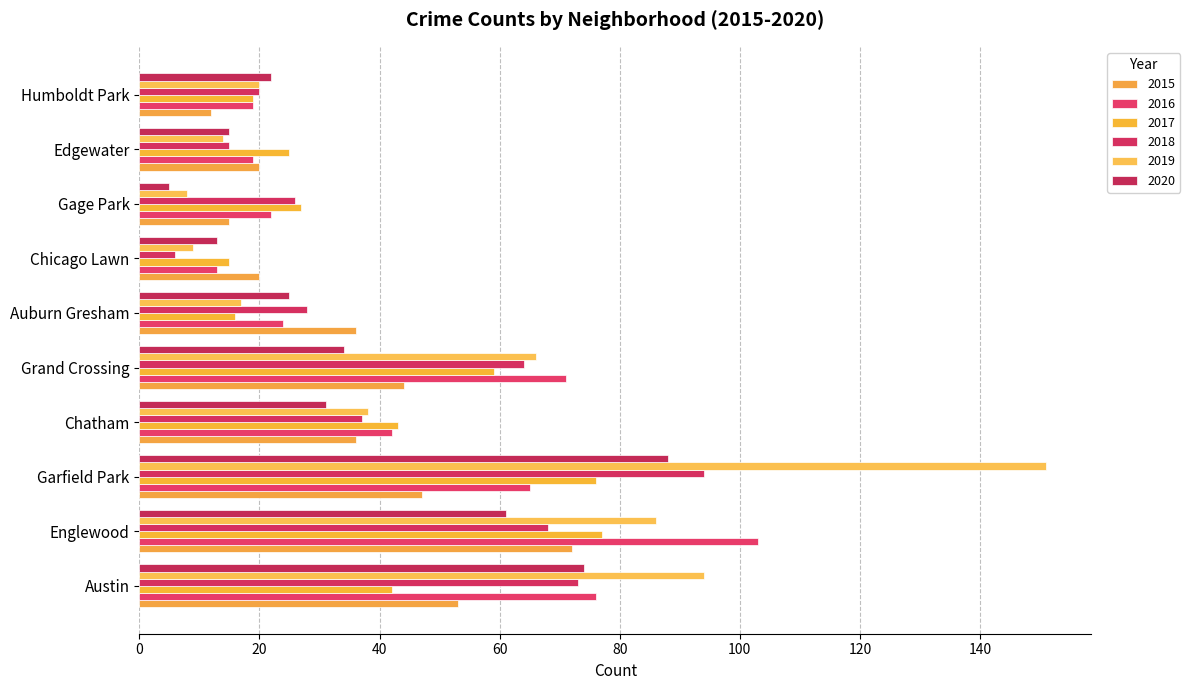

The 2020 series shows 25 at Auburn Gresham. True or false?

True